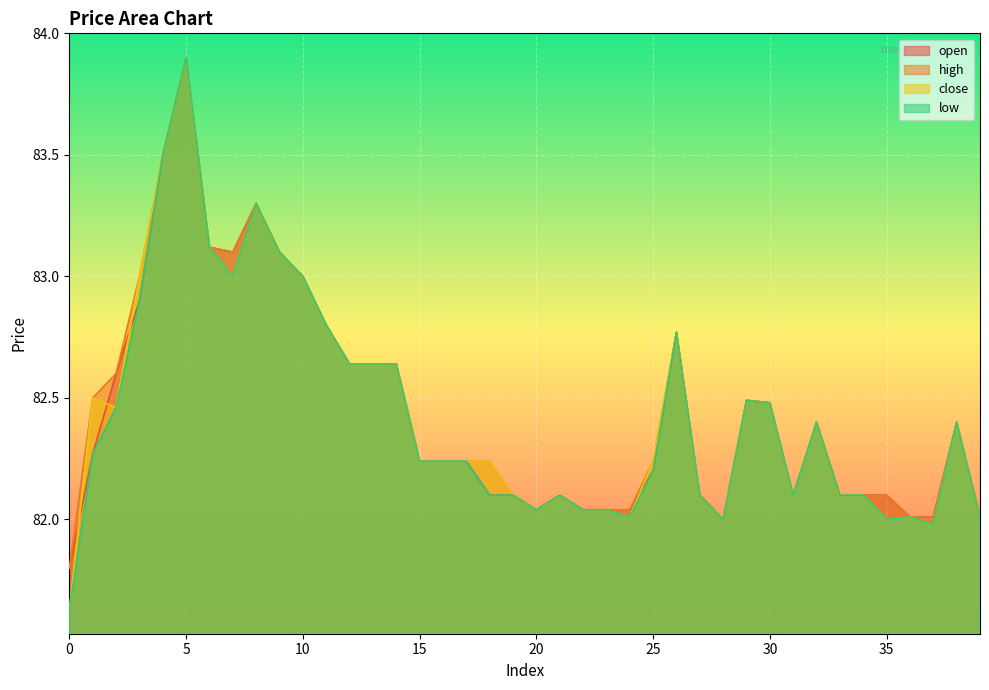

Reading left to right, transcribe all the data shown in this chart.

open: 81.8	82.3	82.6	82.9	83.5	83.9	83.1	83.1	83.3	83.1	83.0	82.8	82.6	82.6	82.6	82.2	82.2	82.2	82.1	82.1	82.0	82.1	82.0	82.0	82.0	82.2	82.8	82.1	82.0	82.5	82.5	82.1	82.4	82.1	82.1	82.1	82.0	82.0	82.4	82.0
high: 81.8	82.5	82.6	83.0	83.5	83.9	83.1	83.1	83.3	83.1	83.0	82.8	82.6	82.6	82.6	82.2	82.2	82.2	82.2	82.1	82.0	82.1	82.0	82.0	82.0	82.2	82.8	82.1	82.0	82.5	82.5	82.1	82.4	82.1	82.1	82.1	82.0	82.0	82.4	82.0
close: 81.6	82.5	82.5	83.0	83.5	83.9	83.1	83.0	83.3	83.1	83.0	82.8	82.6	82.6	82.6	82.2	82.2	82.2	82.2	82.1	82.0	82.1	82.0	82.0	82.0	82.2	82.8	82.1	82.0	82.5	82.5	82.1	82.4	82.1	82.1	82.0	82.0	82.0	82.4	82.0
low: 81.6	82.3	82.5	82.9	83.5	83.9	83.1	83.0	83.3	83.1	83.0	82.8	82.6	82.6	82.6	82.2	82.2	82.2	82.1	82.1	82.0	82.1	82.0	82.0	82.0	82.2	82.8	82.1	82.0	82.5	82.5	82.1	82.4	82.1	82.1	82.0	82.0	82.0	82.4	82.0